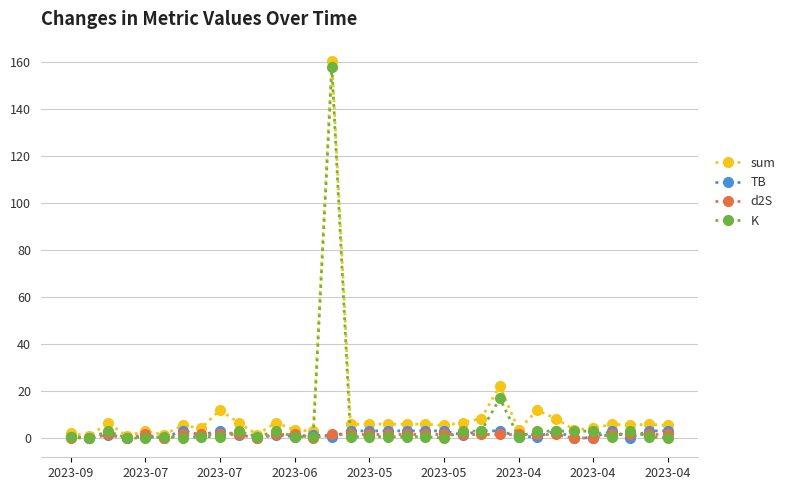

True or false: d2S has more than 0 points higher than both neighbors.

True